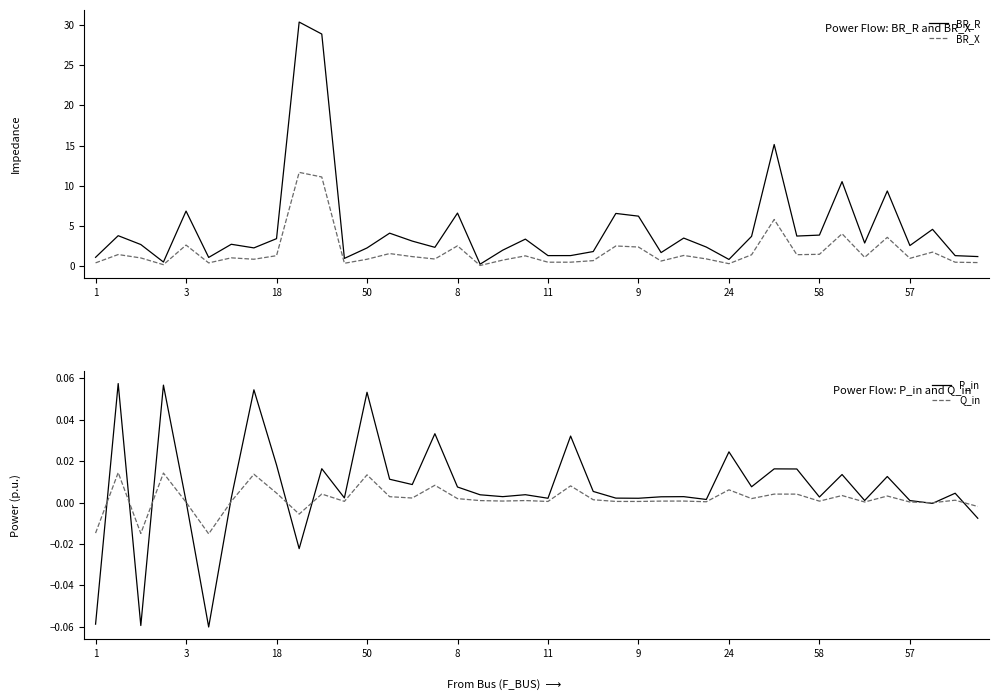

How many positive values does the P_in series have?

34